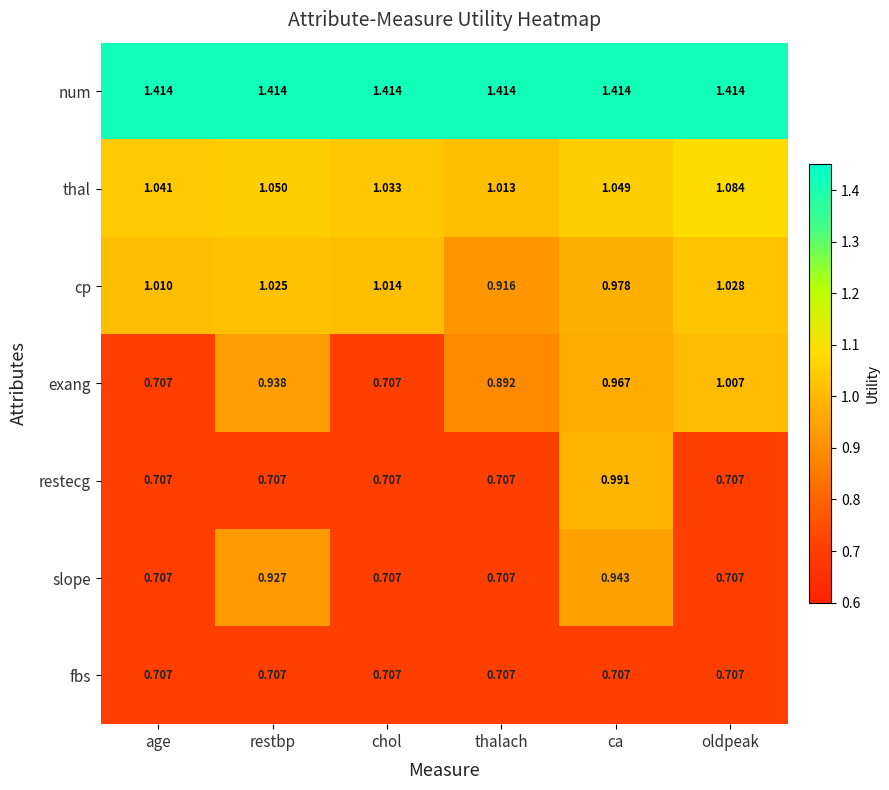

Which series has the largest range (max minus min)?

exang